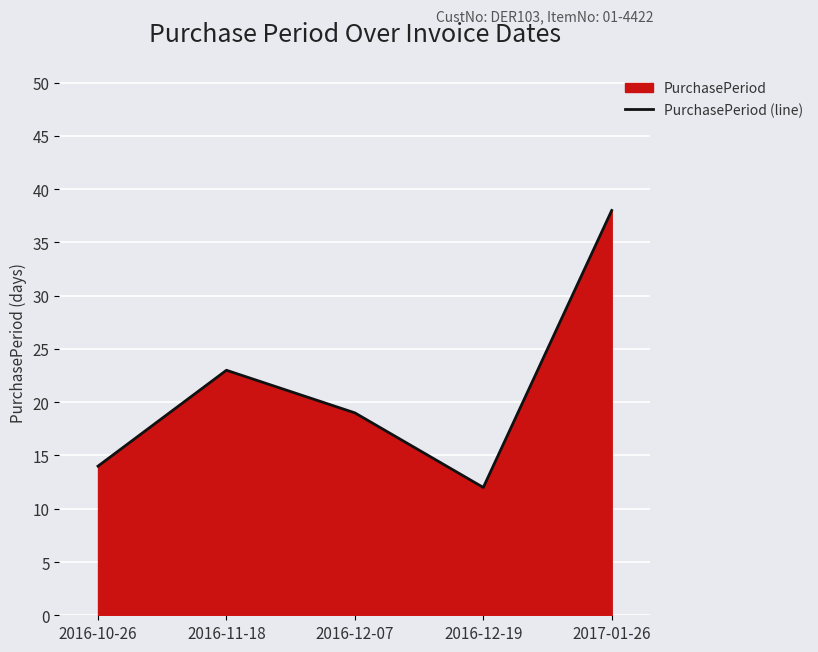

Read the value at 2016-12-07, to the nearest 10.

20